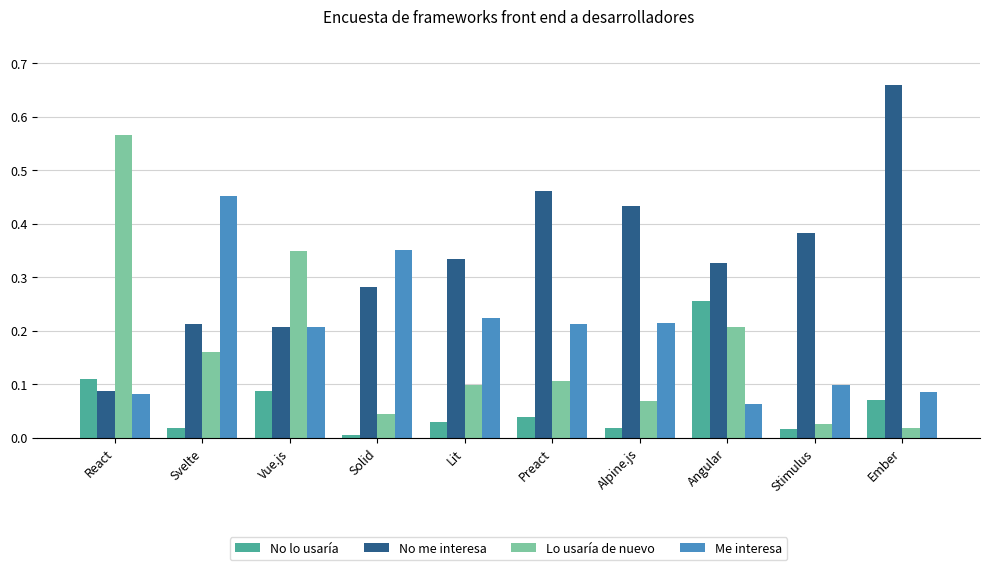

Between Solid and Lit, which series saw the biggest shift?

Me interesa